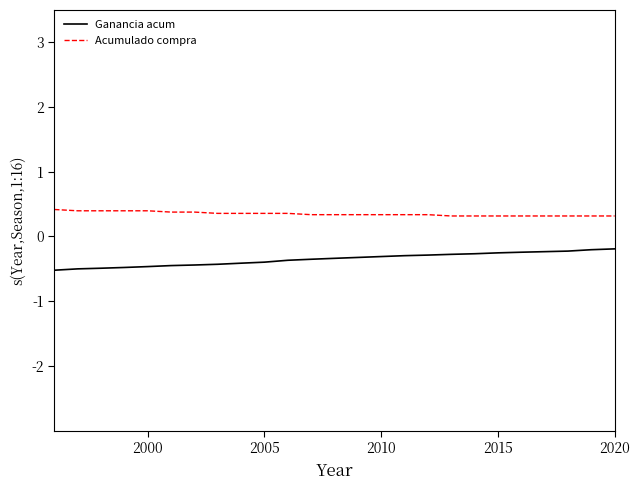

What is the minimum value for Acumulado compra?

0.3